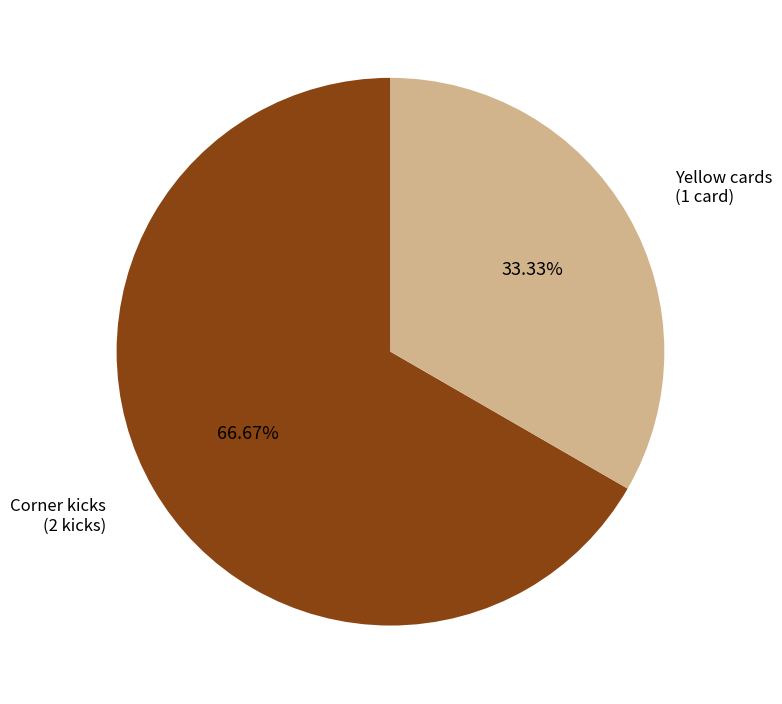

To the nearest percent, what is the difference between the largest and smallest slice percentages?

33%